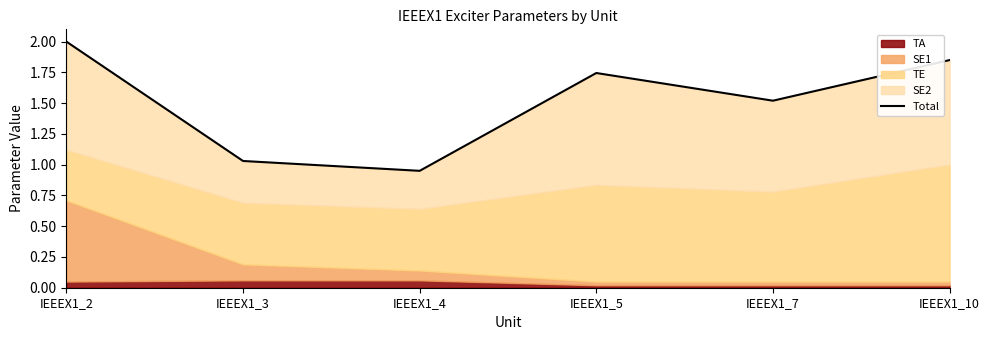

What is the maximum value shown in the chart?

2.0